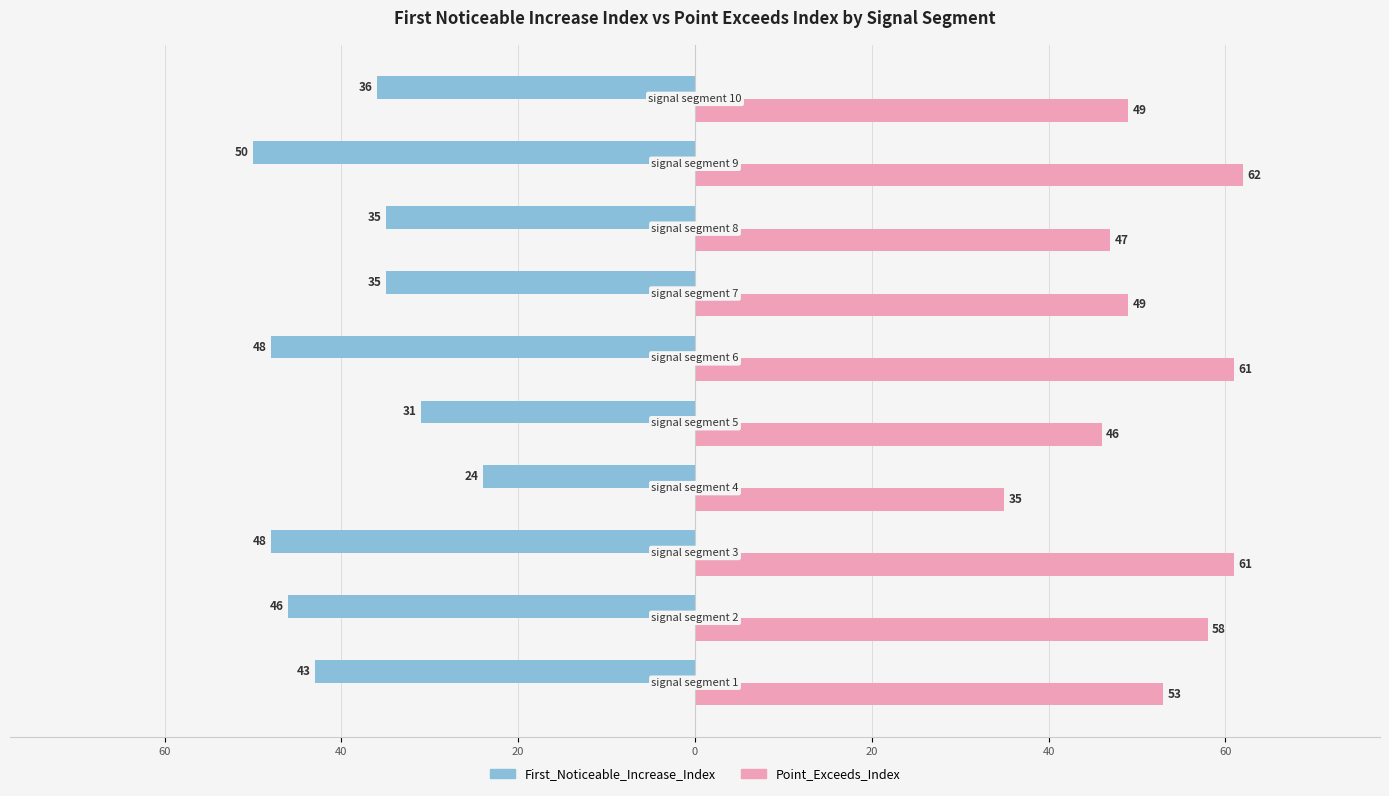

What are all the series names shown in the legend?

First_Noticeable_Increase_Index, Point_Exceeds_Index